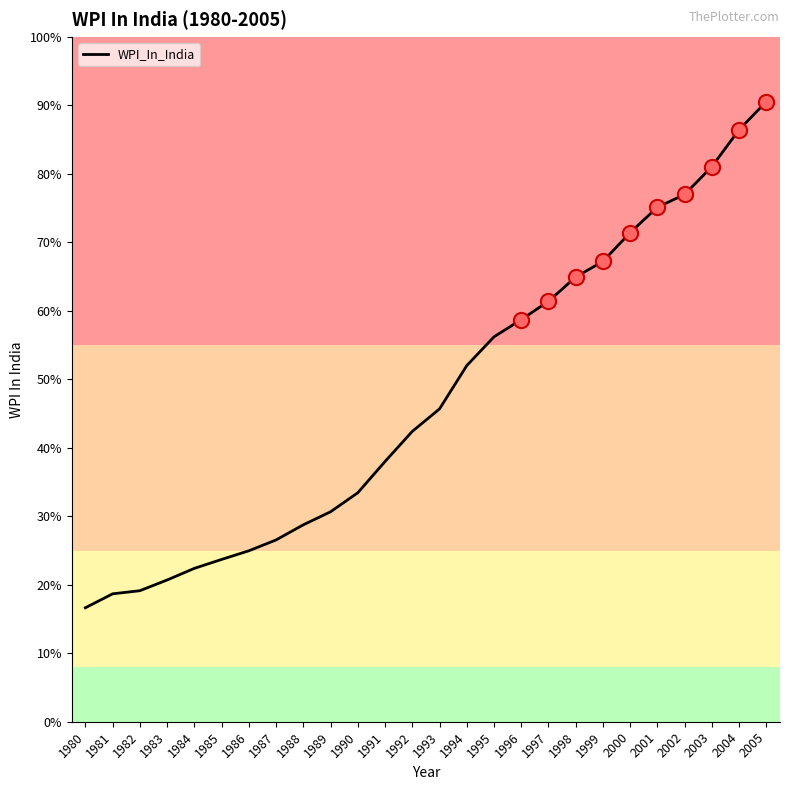

Which has a higher value, 1986 or 1981?

1986